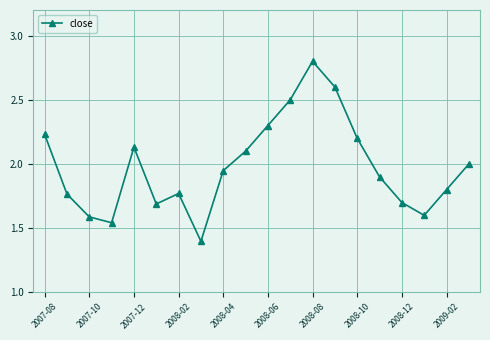

What is the average value?

2.0